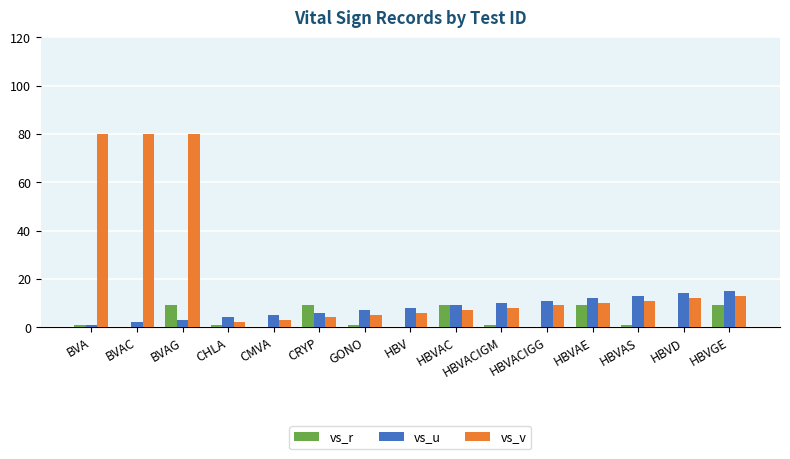

What are all the series names shown in the legend?

vs_r, vs_u, vs_v